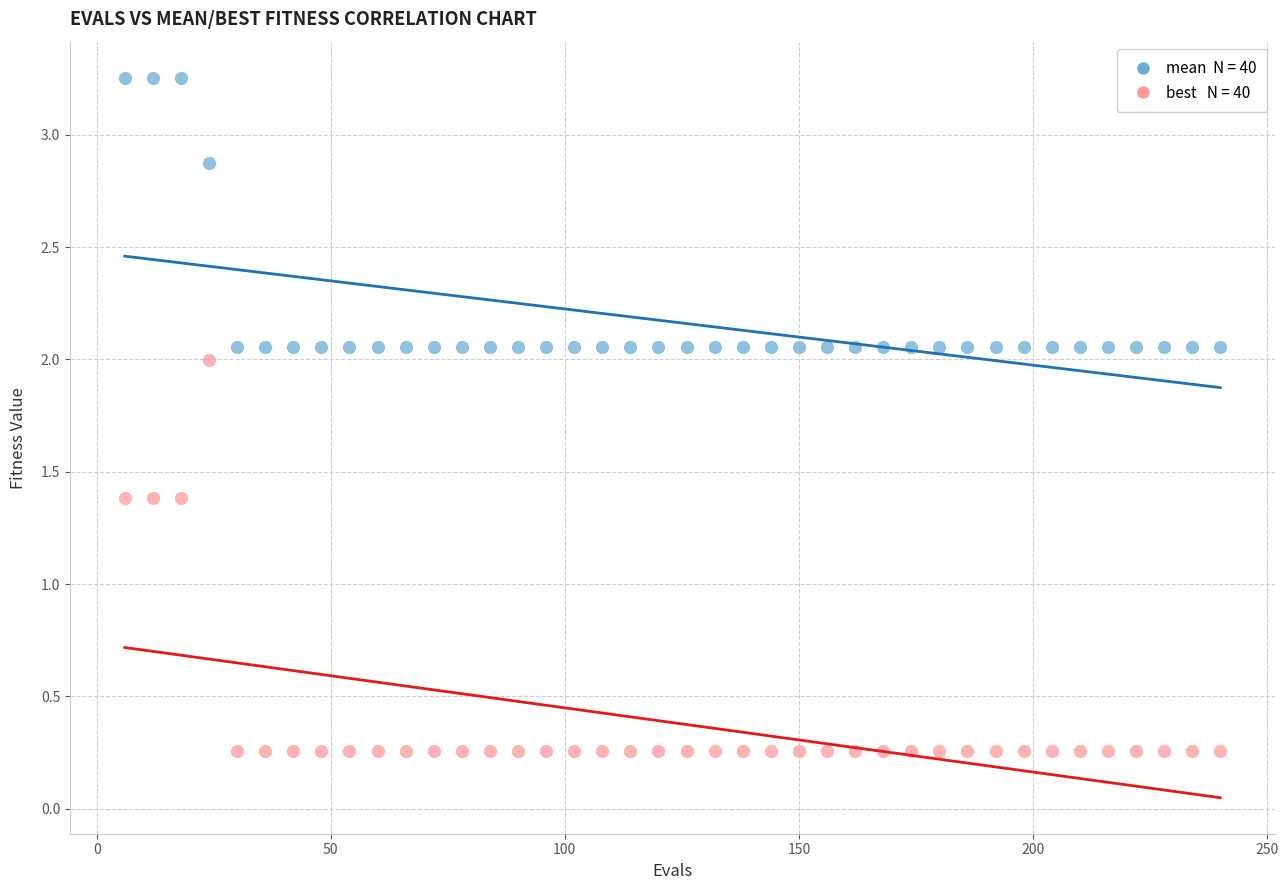

Across all data points, what is the range of Y values (max minus min)?

3.0